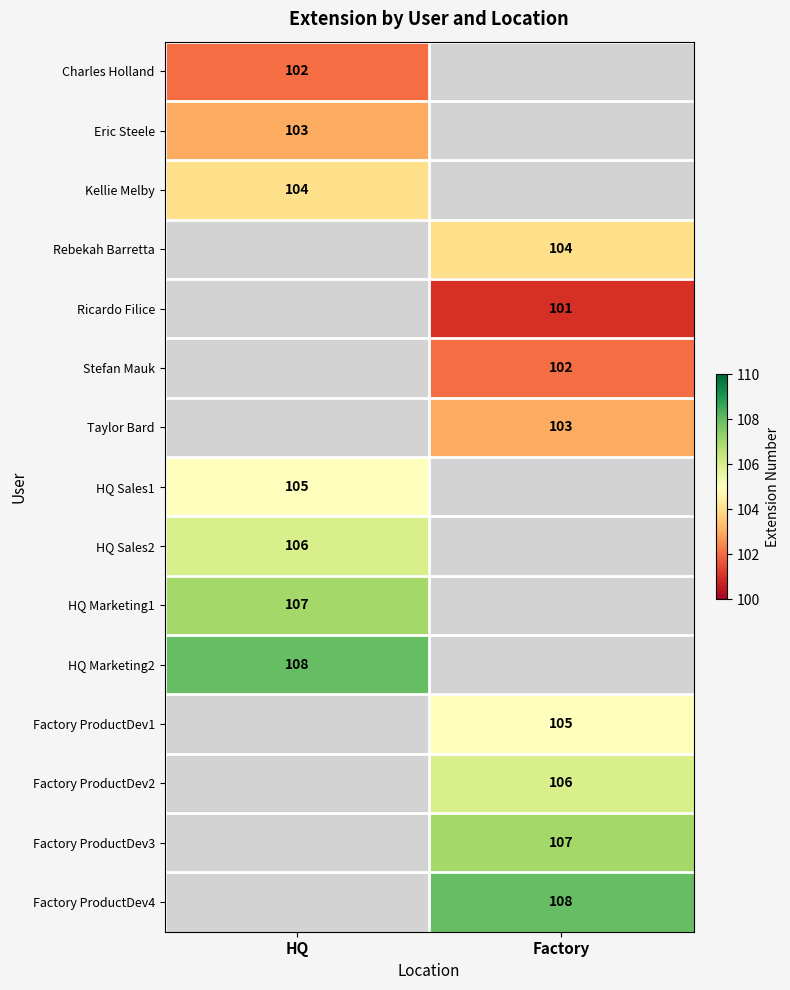

Is it true that Rebekah Barretta equals 154 at Factory?

False